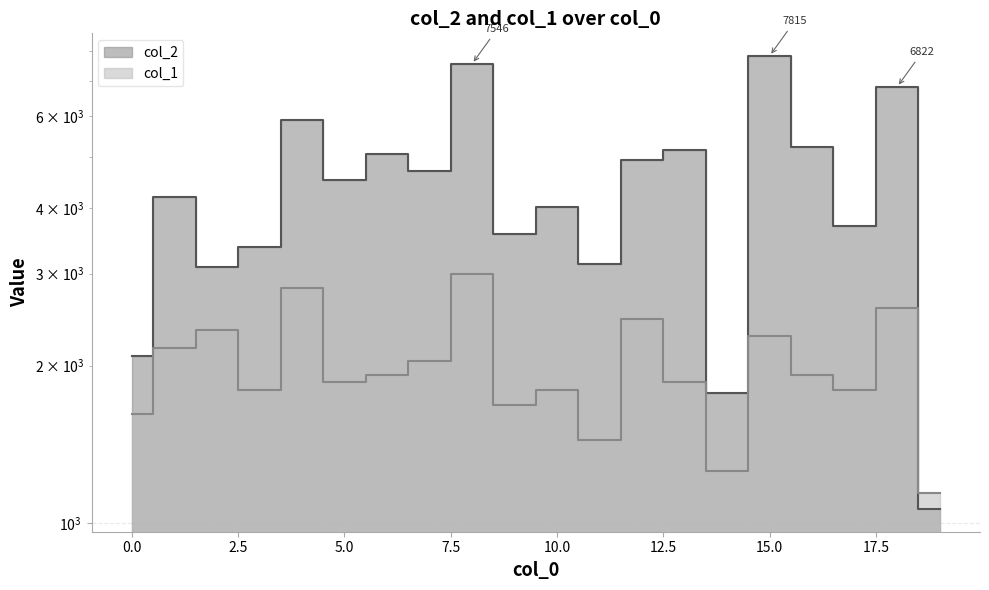

Rank the series by their average value, from lowest to highest.

col_1, col_2